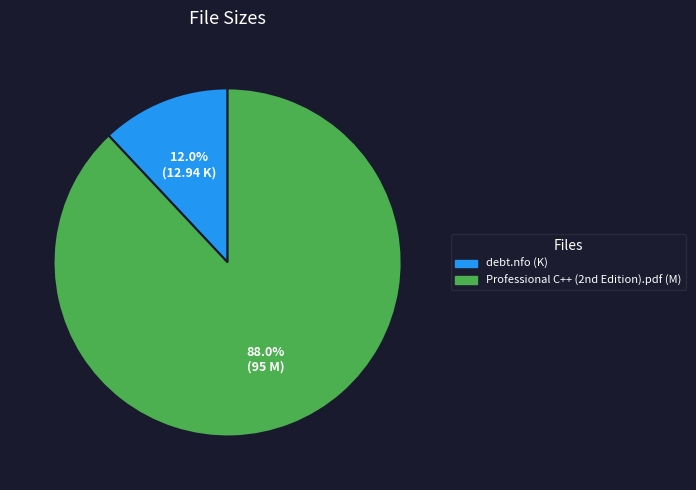

How many slices are in this pie chart?

2